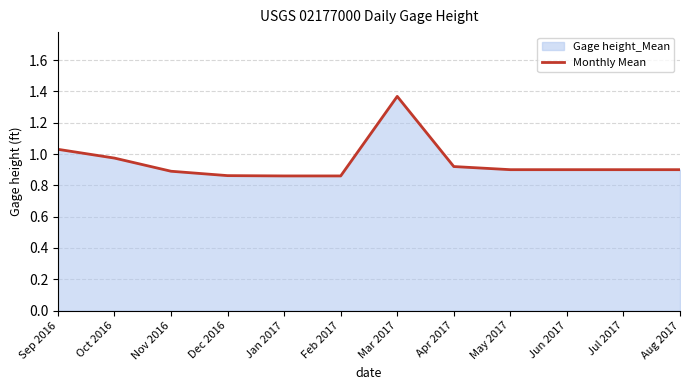

True or false: there are more than 1 points higher than both neighbors.

False